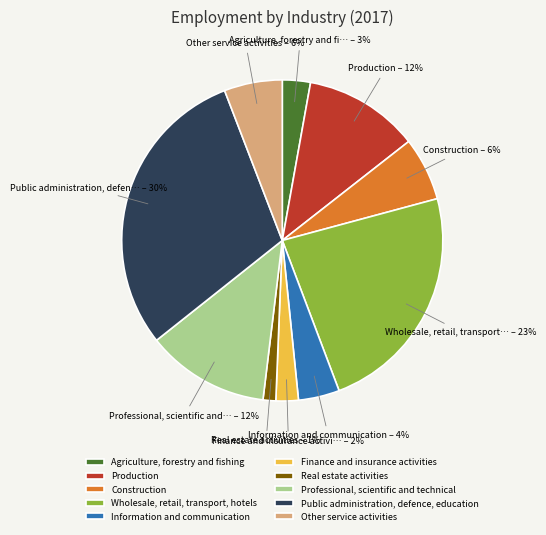

Is the sum of Agriculture, forestry and fishing and Information and communication greater than half?

No